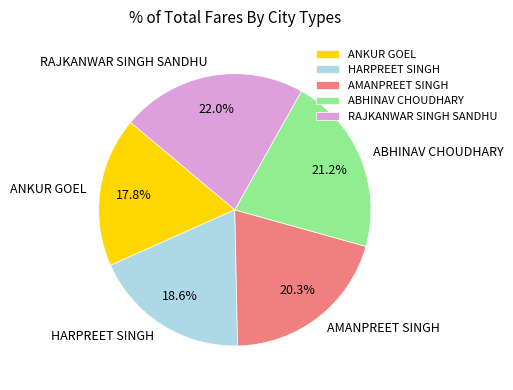

Rank the categories by value from lowest to highest.

ANKUR GOEL, HARPREET SINGH, AMANPREET SINGH, ABHINAV CHOUDHARY, RAJKANWAR SINGH SANDHU